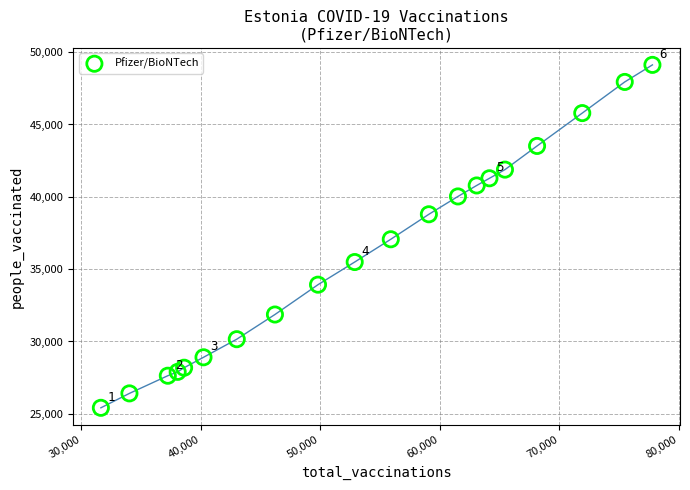

What is the range of Y values (max minus min)?

23705